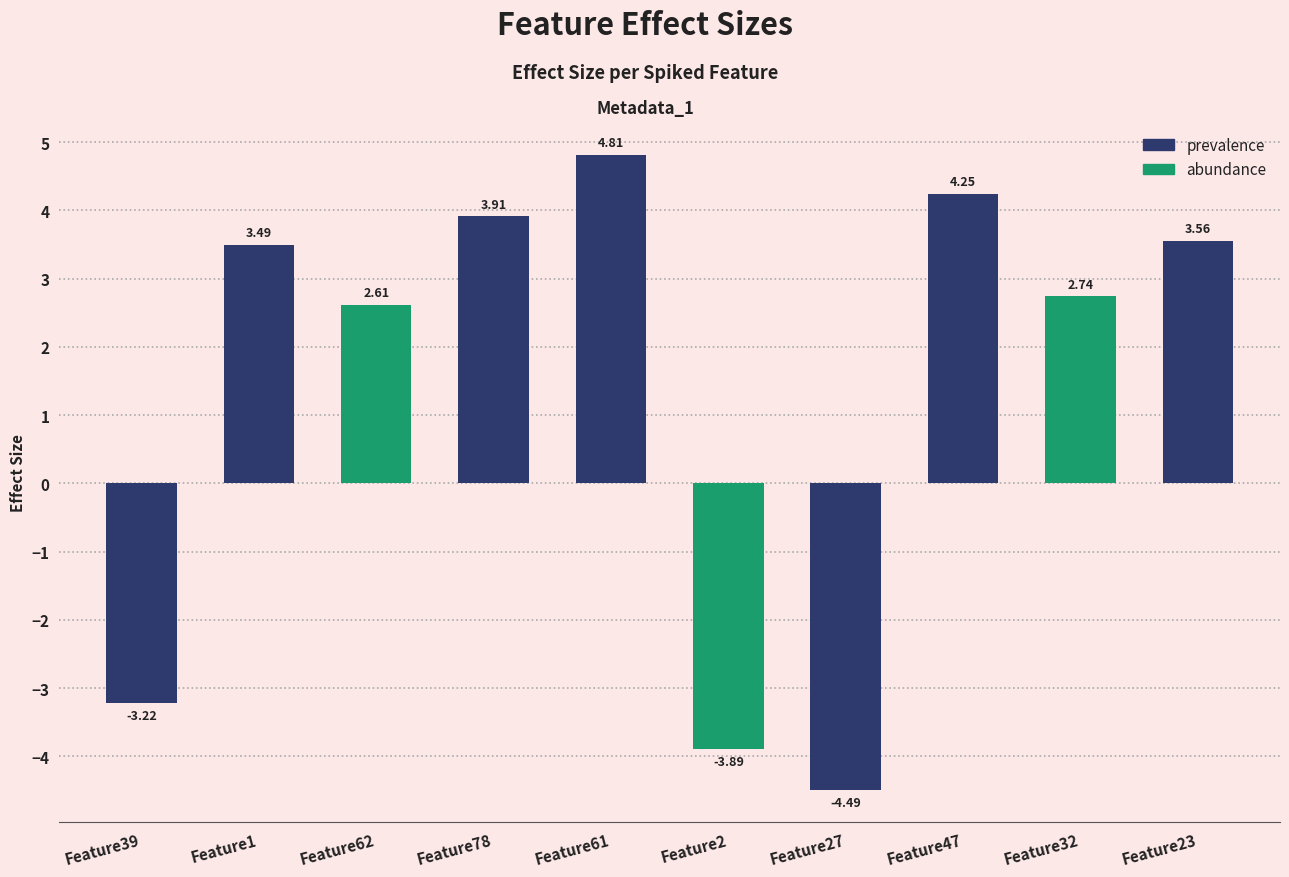

Reading right to left, what are all the values shown in this chart?

Feature23=3.6	Feature32=2.7	Feature47=4.2	Feature27=-4.5	Feature2=-3.9	Feature61=4.8	Feature78=3.9	Feature62=2.6	Feature1=3.5	Feature39=-3.2